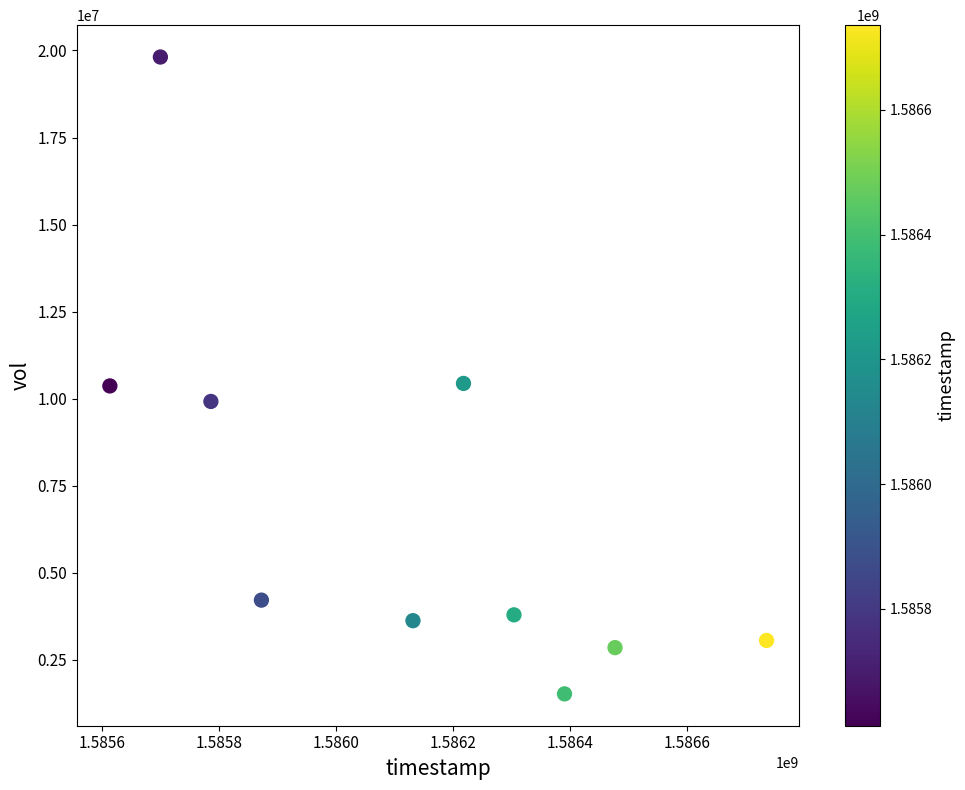

What is the average Y value?

6959220